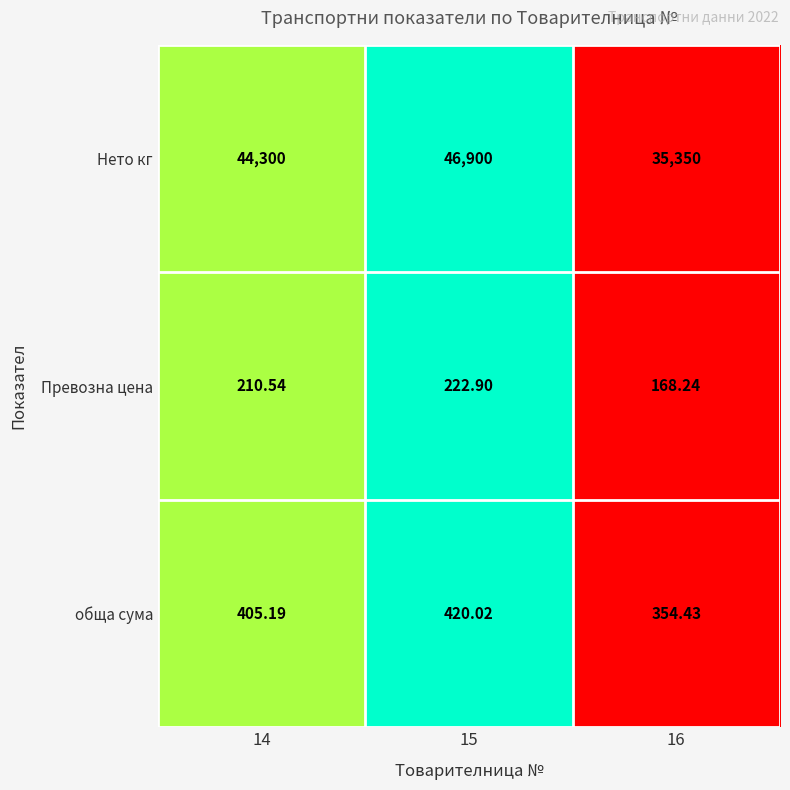

List the series in order of their peak value, highest first.

Нето кг, обща сума, Превозна цена